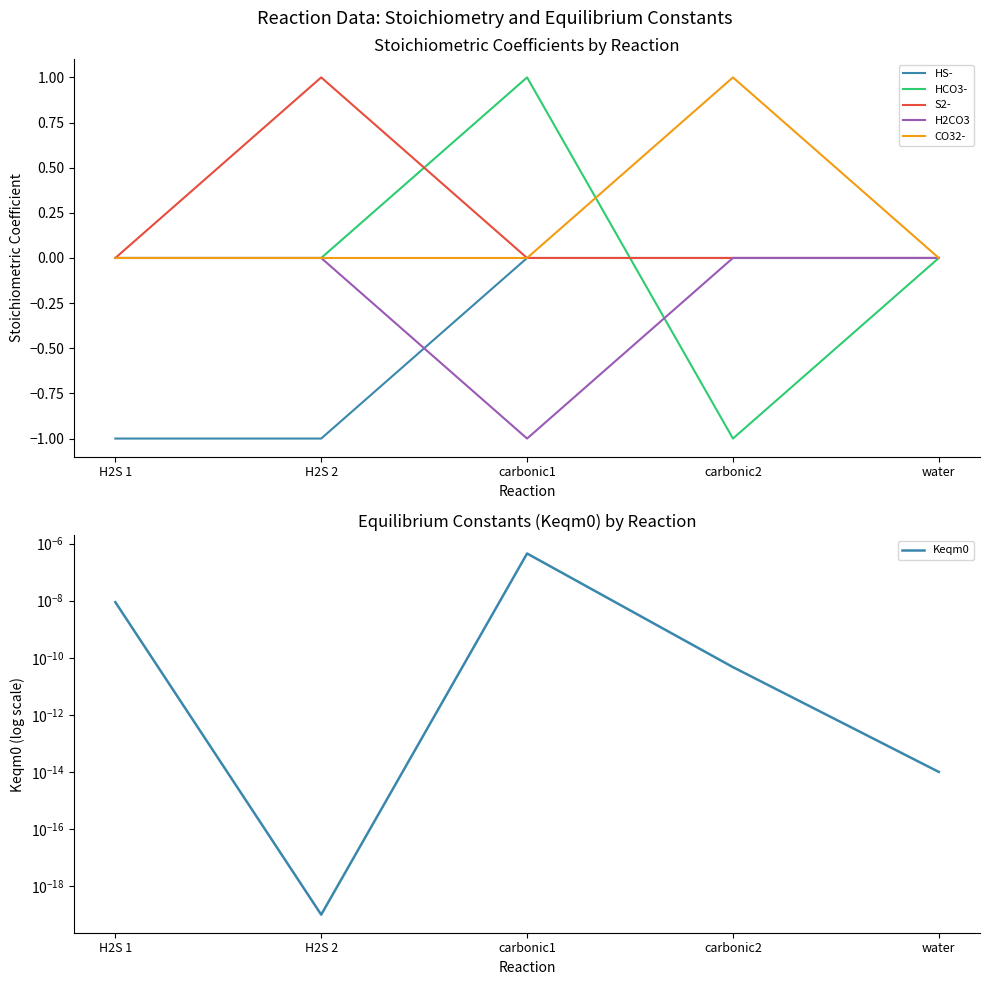

Reading left to right, transcribe all the data shown in this chart.

HS-: H2S 1=-1.0	H2S 2=-1.0	carbonic1=0.0	carbonic2=0.0	water=0.0
HCO3-: H2S 1=0.0	H2S 2=0.0	carbonic1=1.0	carbonic2=-1.0	water=0.0
S2-: H2S 1=0.0	H2S 2=1.0	carbonic1=0.0	carbonic2=0.0	water=0.0
H2CO3: H2S 1=0.0	H2S 2=0.0	carbonic1=-1.0	carbonic2=0.0	water=0.0
CO32-: H2S 1=0.0	H2S 2=0.0	carbonic1=0.0	carbonic2=1.0	water=0.0
Keqm0: H2S 1=0.0	H2S 2=0.0	carbonic1=0.0	carbonic2=0.0	water=0.0